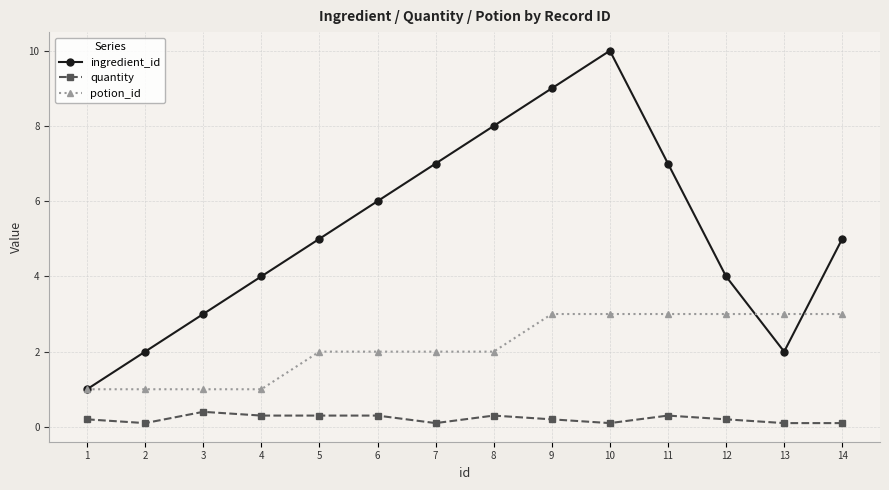

What is the minimum value for quantity?

0.1